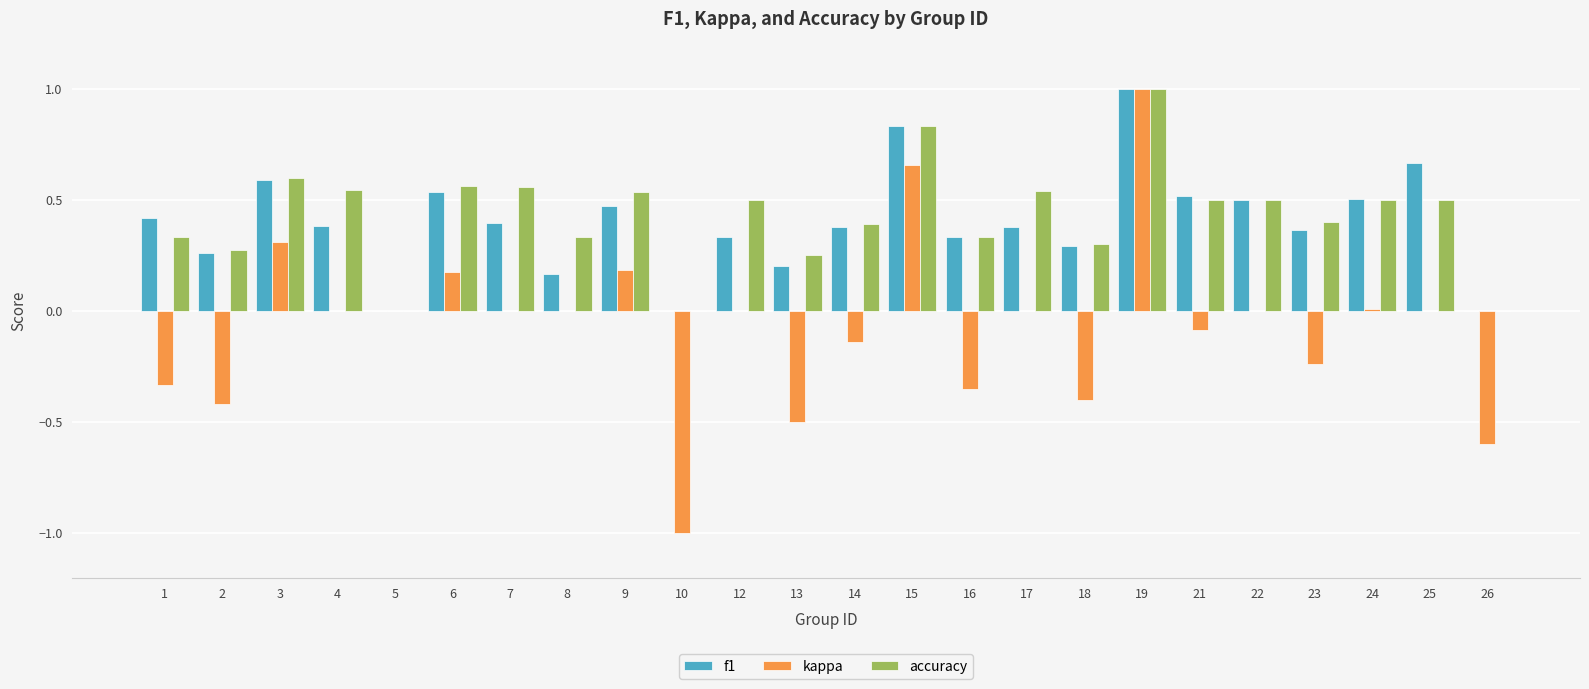

Between 14 and 18, which series saw the biggest shift?

kappa